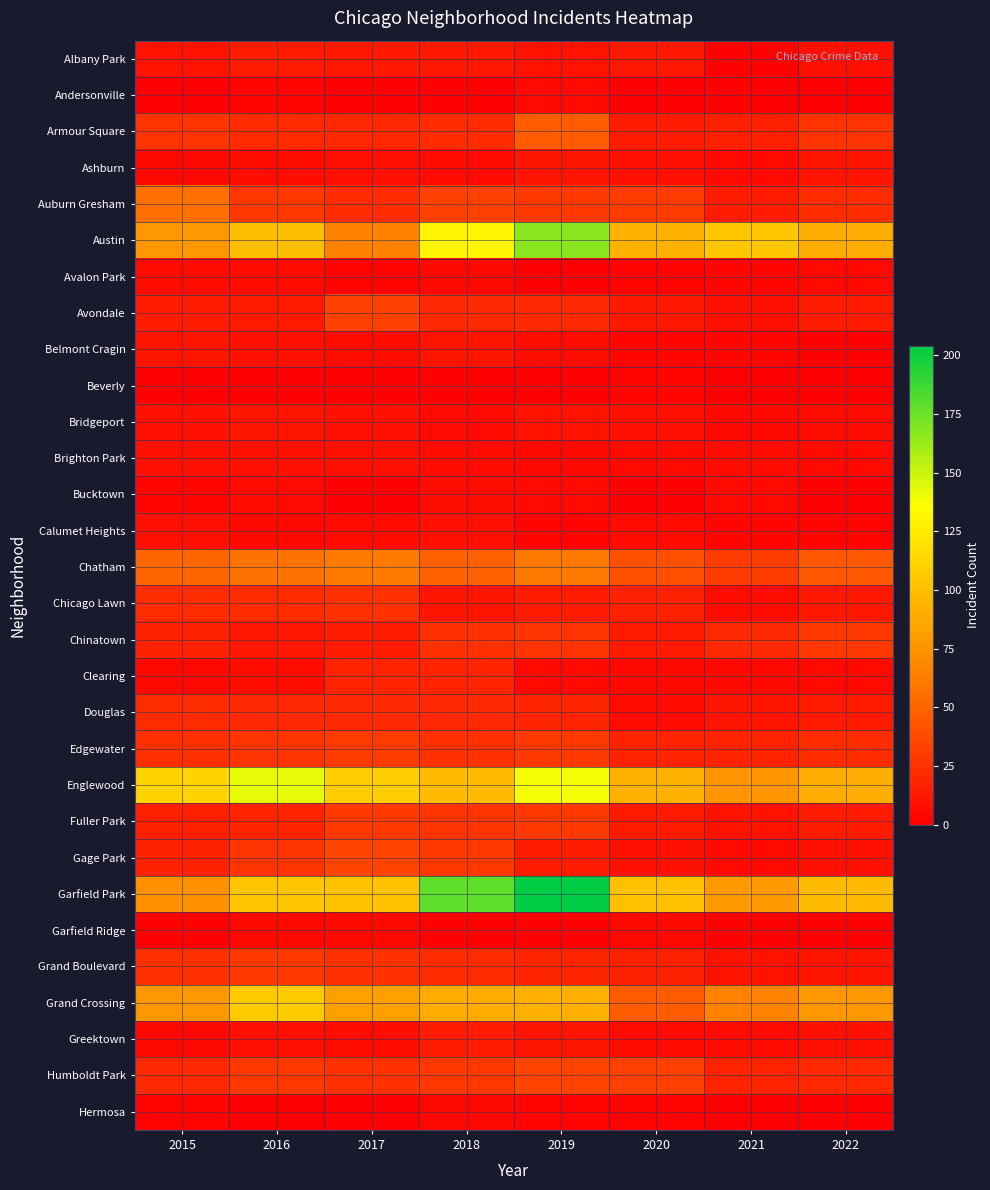

Rank the series at 2017 from highest to lowest value.

Englewood, Garfield Park, Grand Crossing, Austin, Chatham, Gage Park, Avondale, Edgewater, Fuller Park, Chicago Lawn, Grand Boulevard, Humboldt Park, Auburn Gresham, Douglas, Armour Square, Clearing, Chinatown, Albany Park, Bridgeport, Ashburn, Brighton Park, Belmont Cragin, Greektown, Calumet Heights, Garfield Ridge, Avalon Park, Andersonville, Beverly, Bucktown, Hermosa